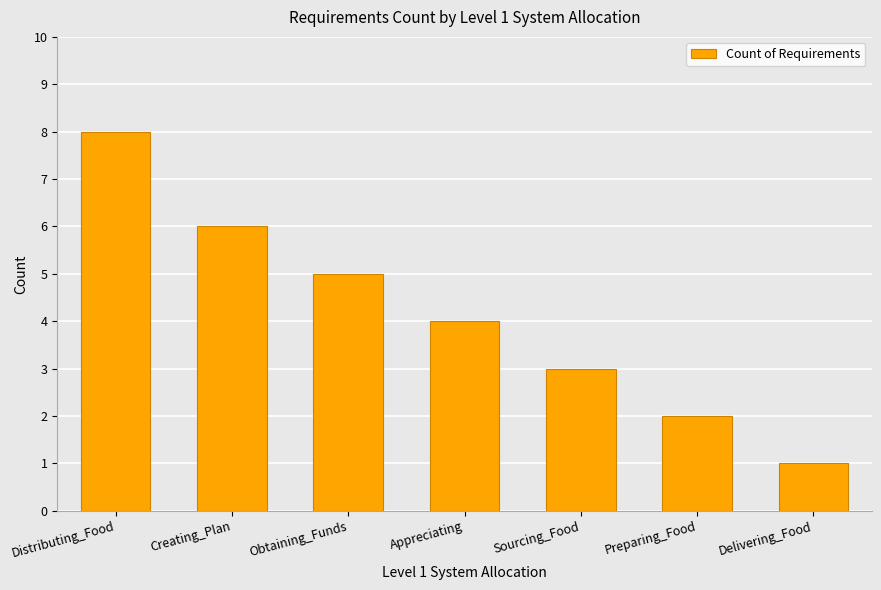

At which category does the chart reach its peak across all series?

Distributing_Food